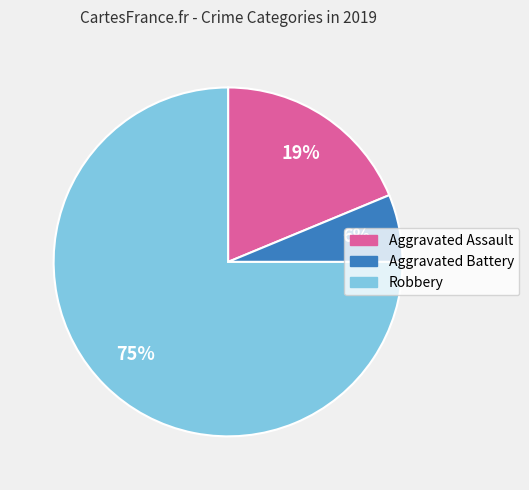

Approximately how many times larger is the value at Aggravated Battery compared to Aggravated Assault?

0.3